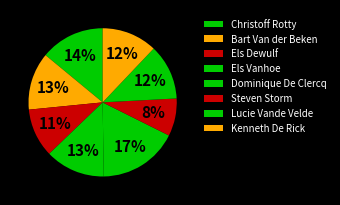

Is Steven Storm the majority of the pie?

No